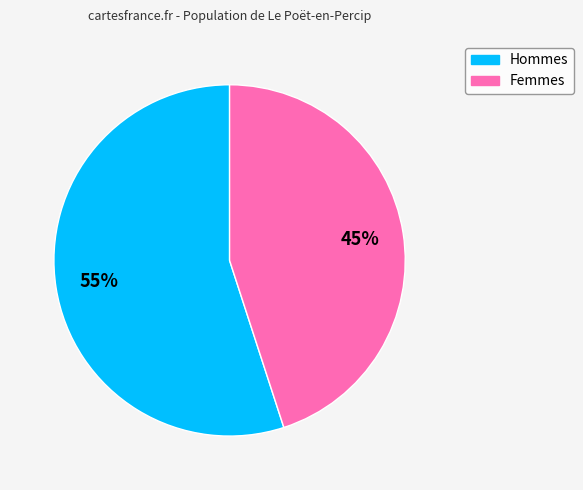

To the nearest percent, what is the average slice percentage?

50%